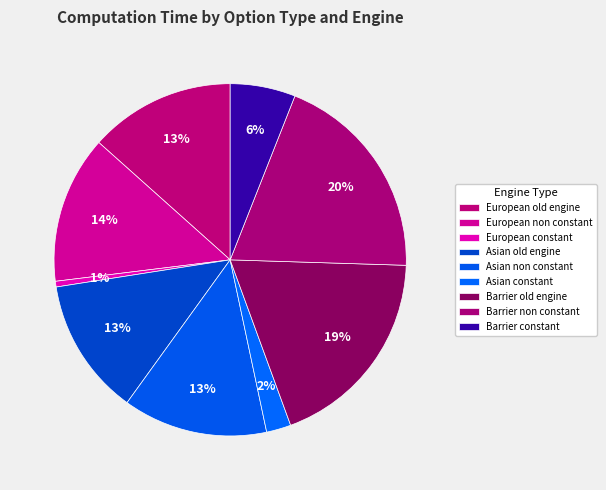

To the nearest percent, what portion does Barrier old engine represent?

19%